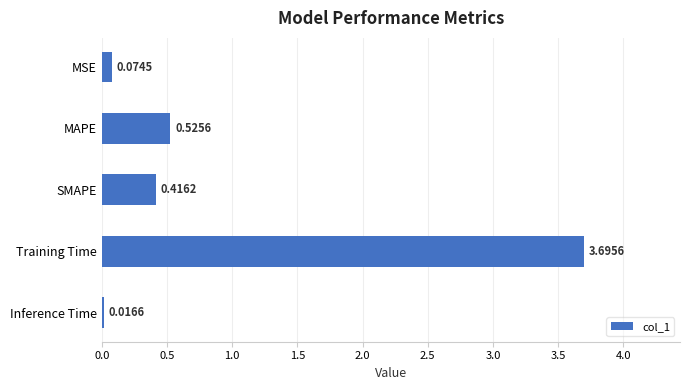

What is the sum of the values at Training Time and MAPE?

4.2